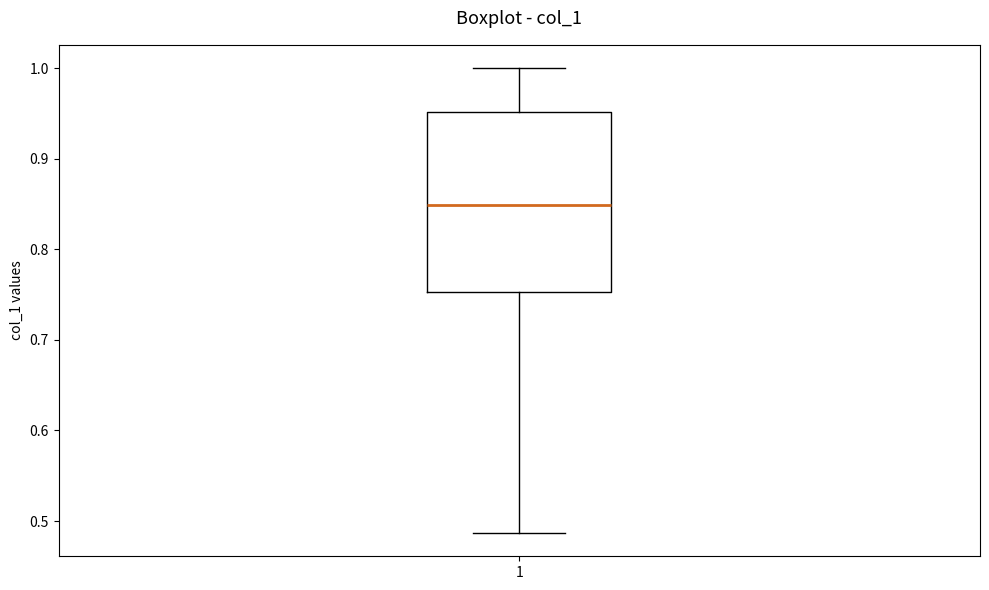

Transcribe this box plot: give where the median line is, the range the box spans, and where the two whiskers end, as read against the y-axis. The values are not printed on the chart, so give them approximately, as read against the axis.

median 0.85, box 0.75 to 0.95, whiskers 0.49 to 1.00